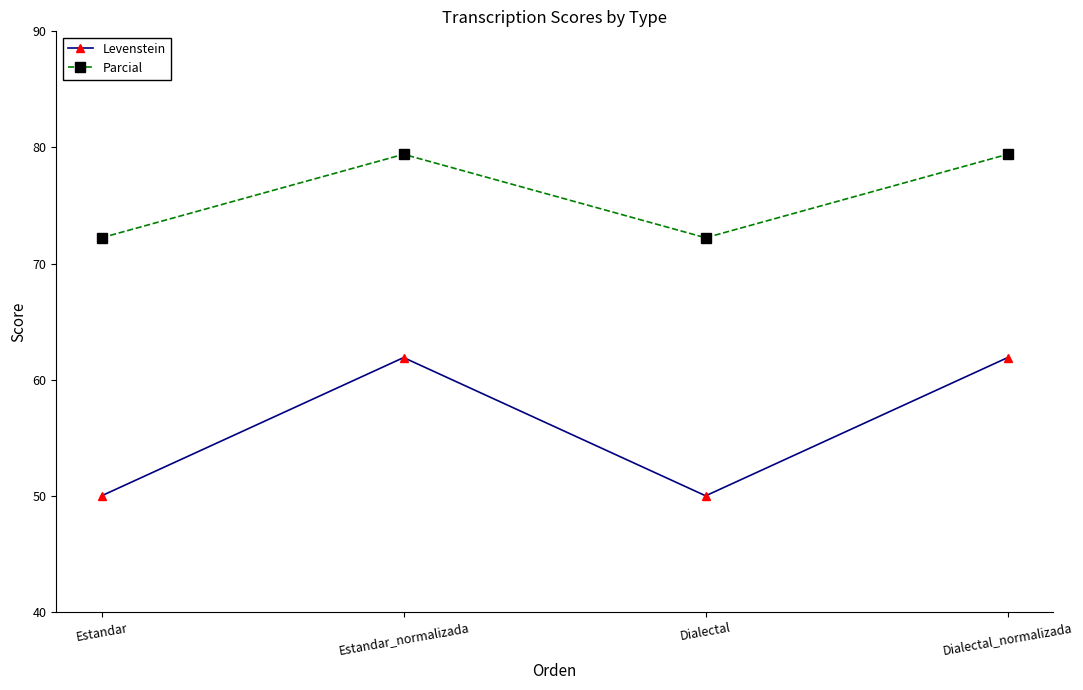

Reading left to right, list all the values displayed in this chart.

Levenstein: 50.0	61.9	50.0	61.9
Parcial: 72.2	79.4	72.2	79.4